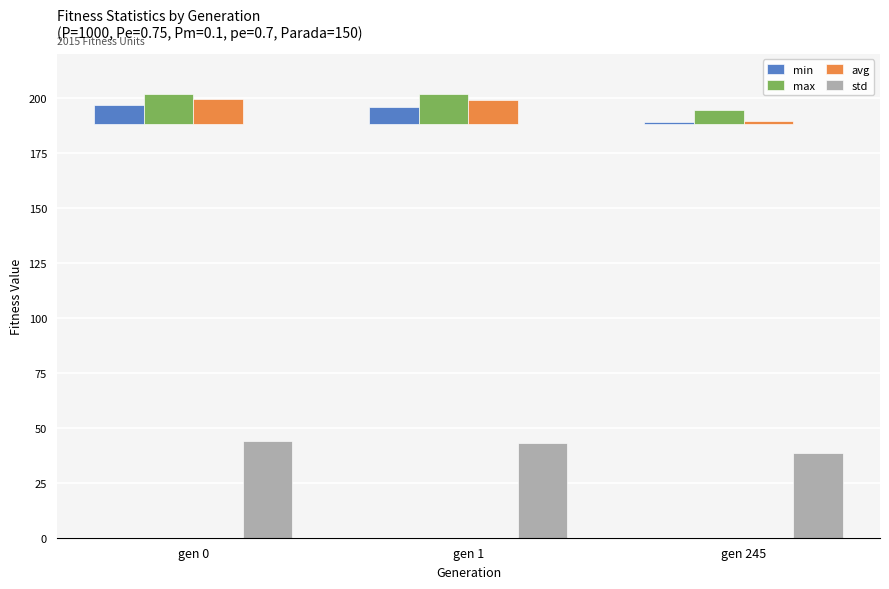

Is the value of min at gen 245 greater than the value of avg at gen 0?

No